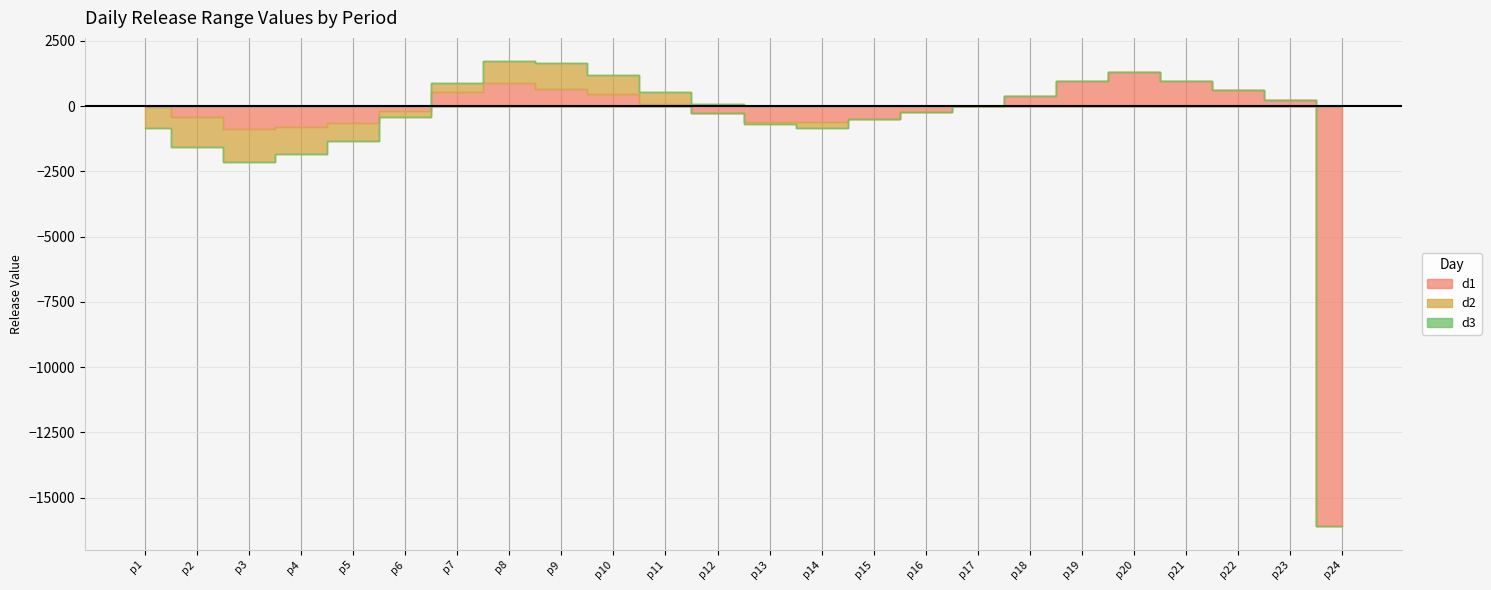

List the labels in order of d2 value, largest first.

p9, p8, p10, p11, p7, p12, p15, p16, p17, p18, p19, p20, p21, p22, p23, p24, p13, p6, p14, p5, p1, p4, p2, p3